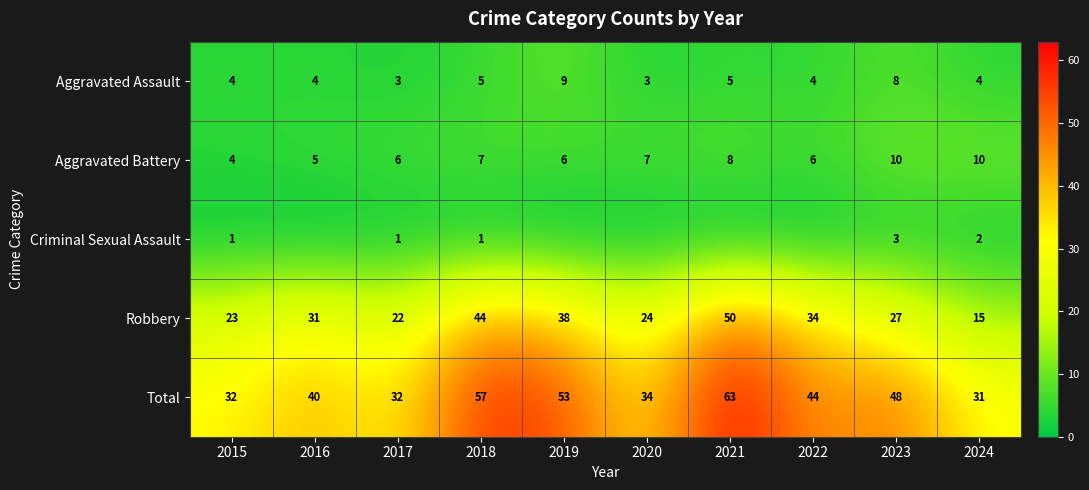

Is the value of Aggravated Battery at 2023 greater than the value of Total at 2024?

No